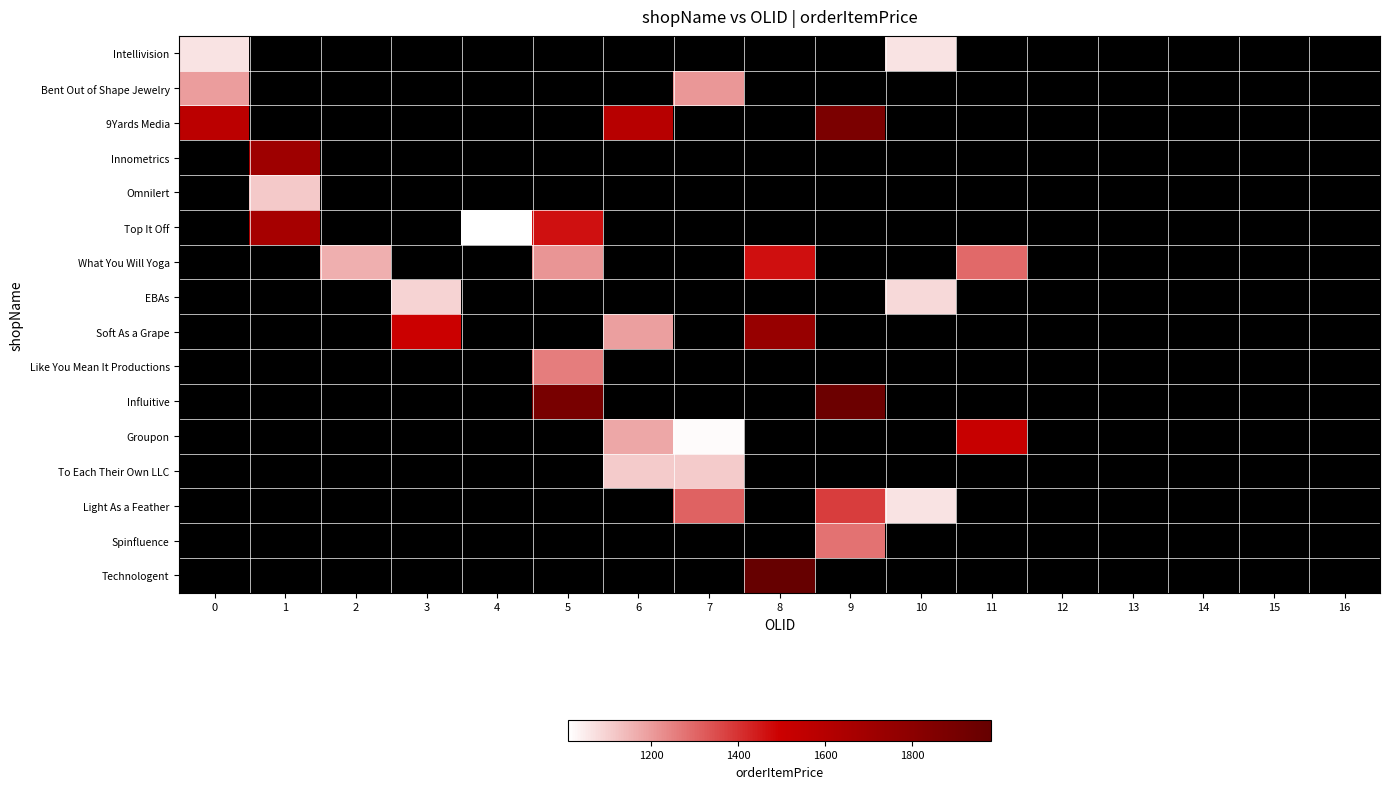

List the series in order of their peak value, lowest first.

Intellivision, Bent Out of Shape Jewelry, 9Yards Media, Innometrics, Omnilert, Top It Off, What You Will Yoga, EBAs, Soft As a Grape, Like You Mean It Productions, Influitive, Groupon, To Each Their Own LLC, Light As a Feather, Spinfluence, Technologent